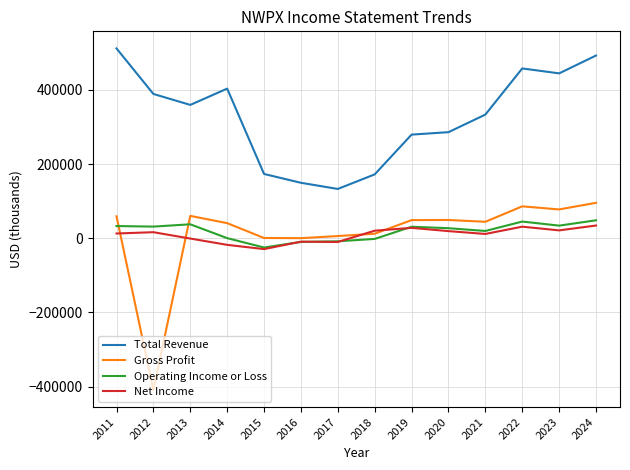

Does the chart have visible grid lines?

Yes